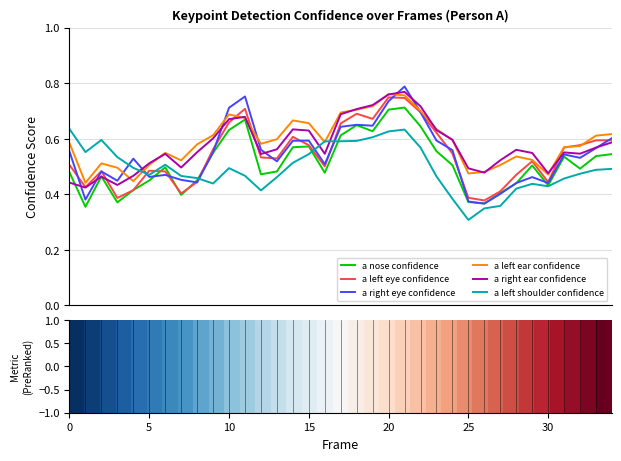

Which series has the largest range (max minus min)?

a right eye confidence